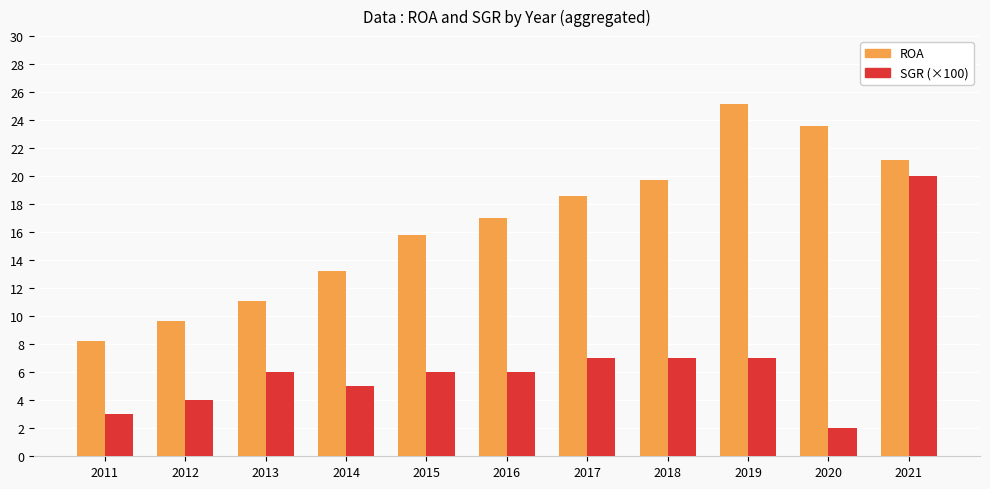

At how many categories does at least one series exceed 14?

7